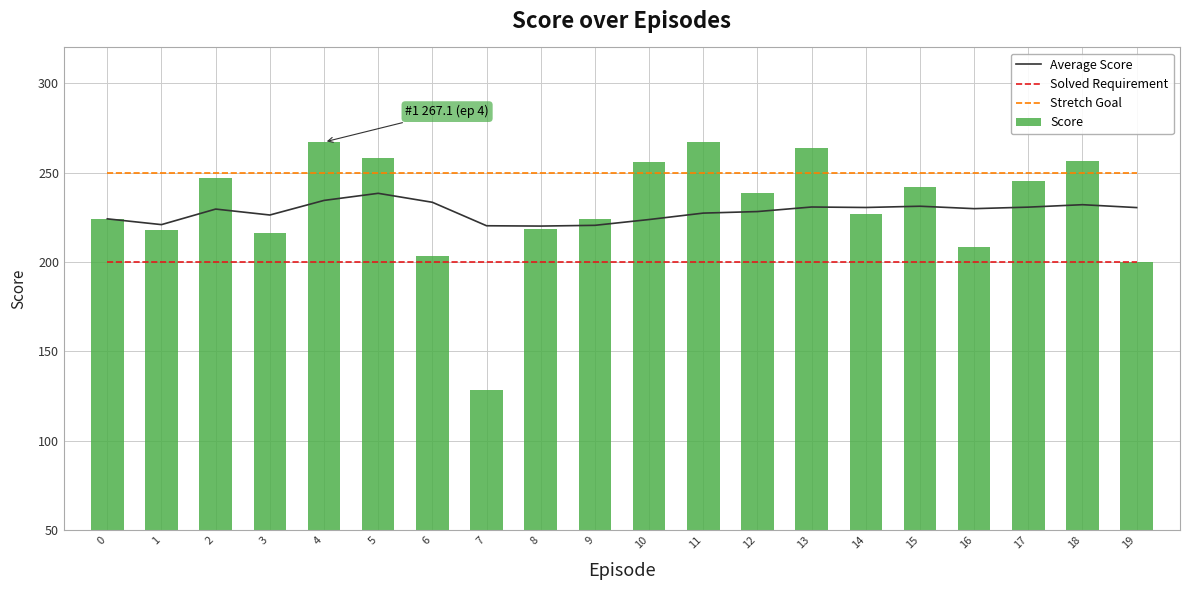

True or false: Average Score has a value of 145.6 at 13.

False